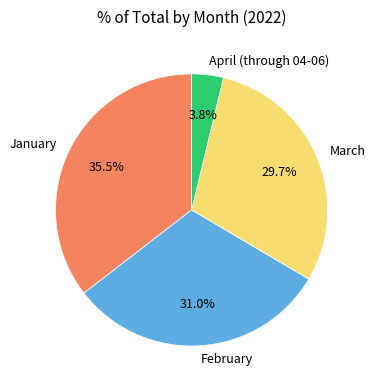

Does any single category account for the majority?

No